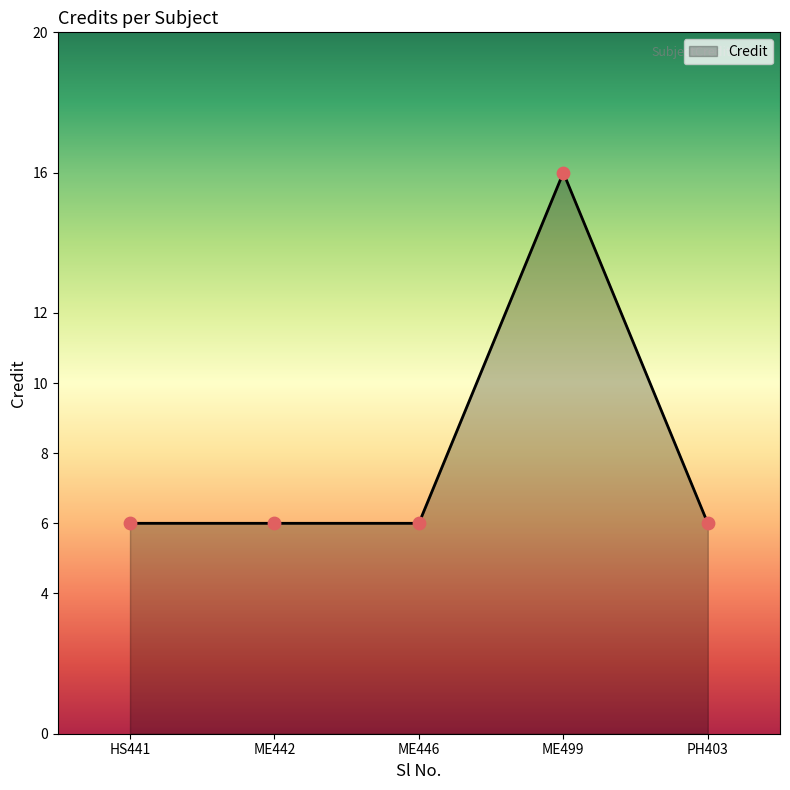

What is the change in value from HS441 to ME499?

+10